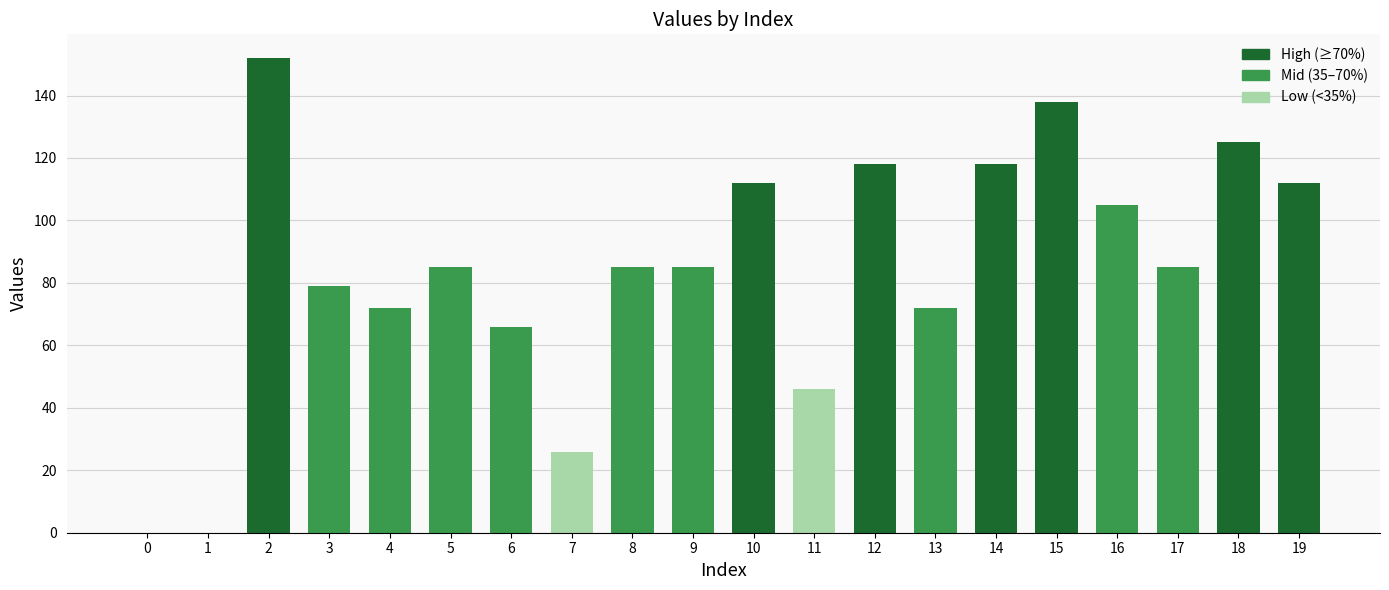

Are the bars horizontal?

No